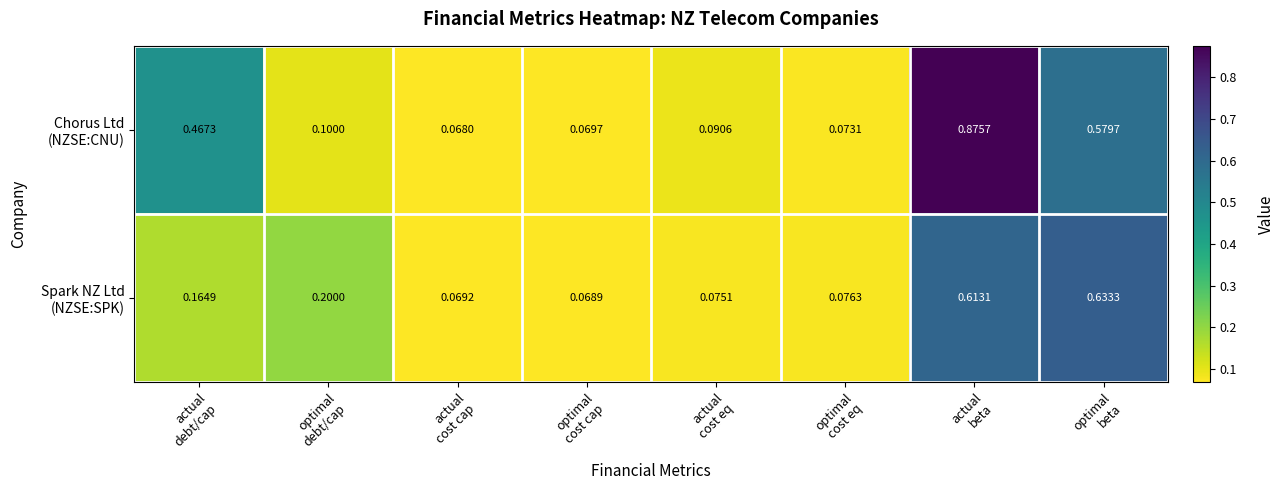

Count the number of data series in this chart.

2